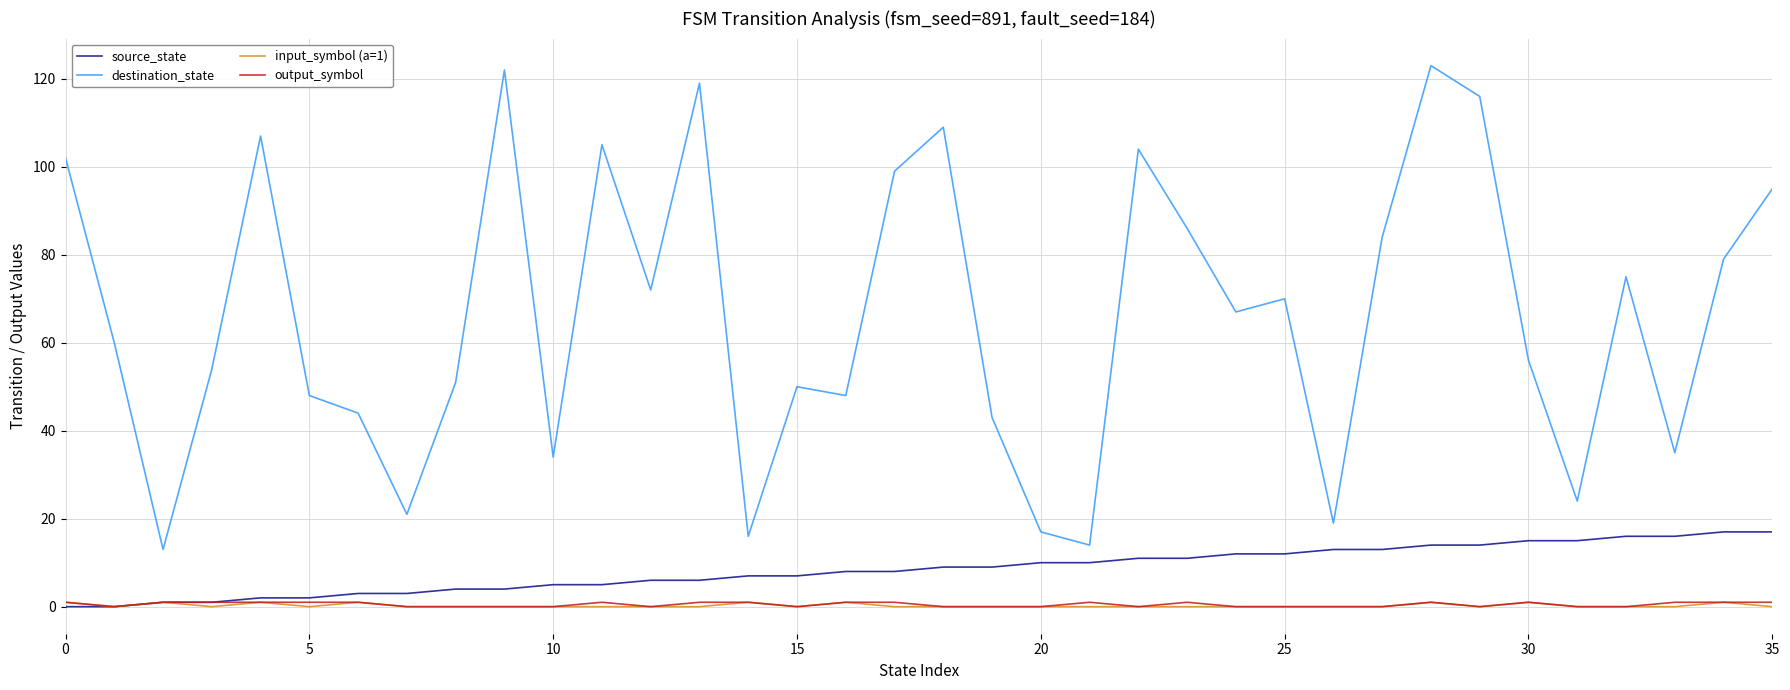

Which series has the largest total across all categories?

destination_state